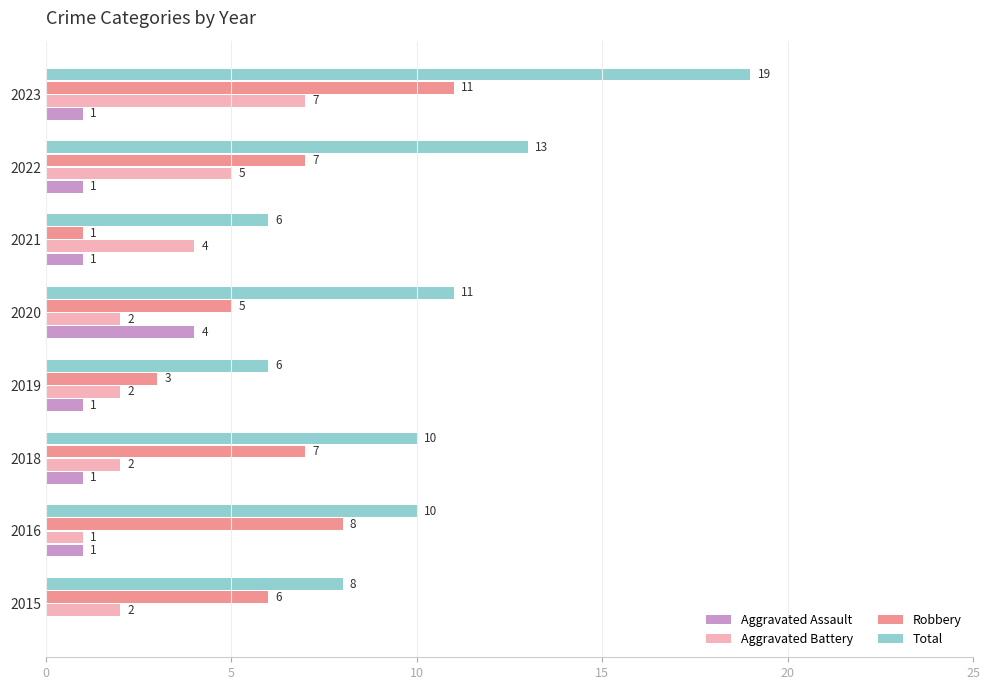

At which label does Robbery reach its peak?

2023